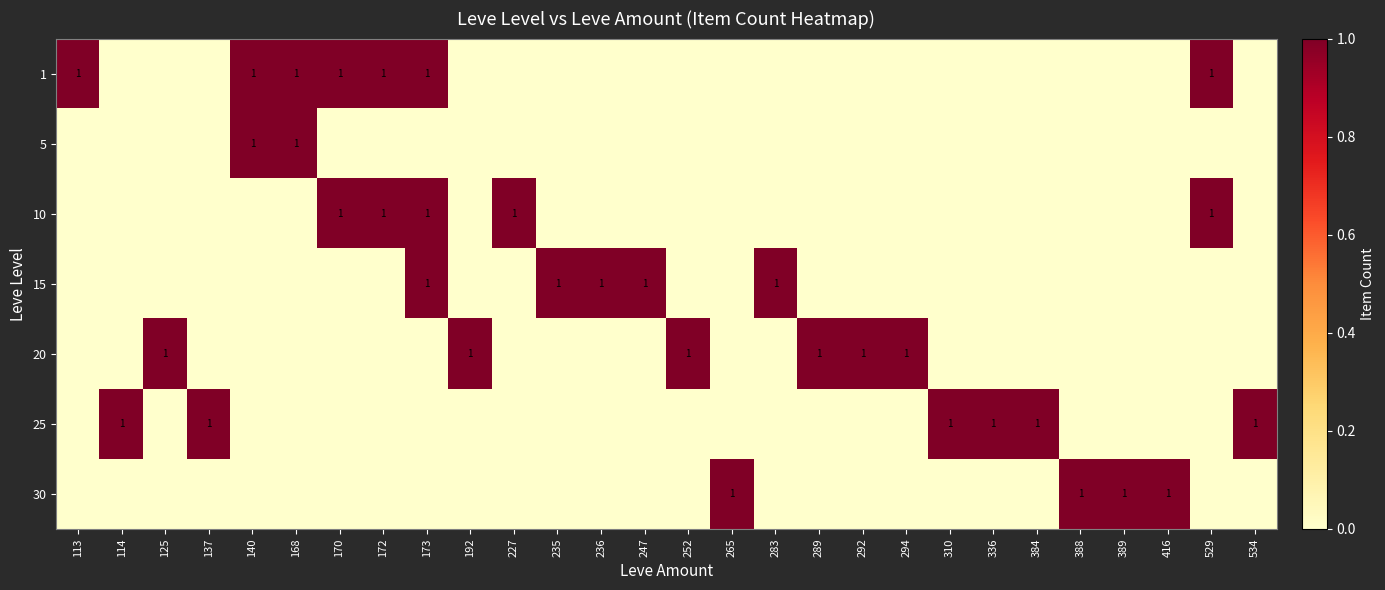

How many data points does each series have?

28